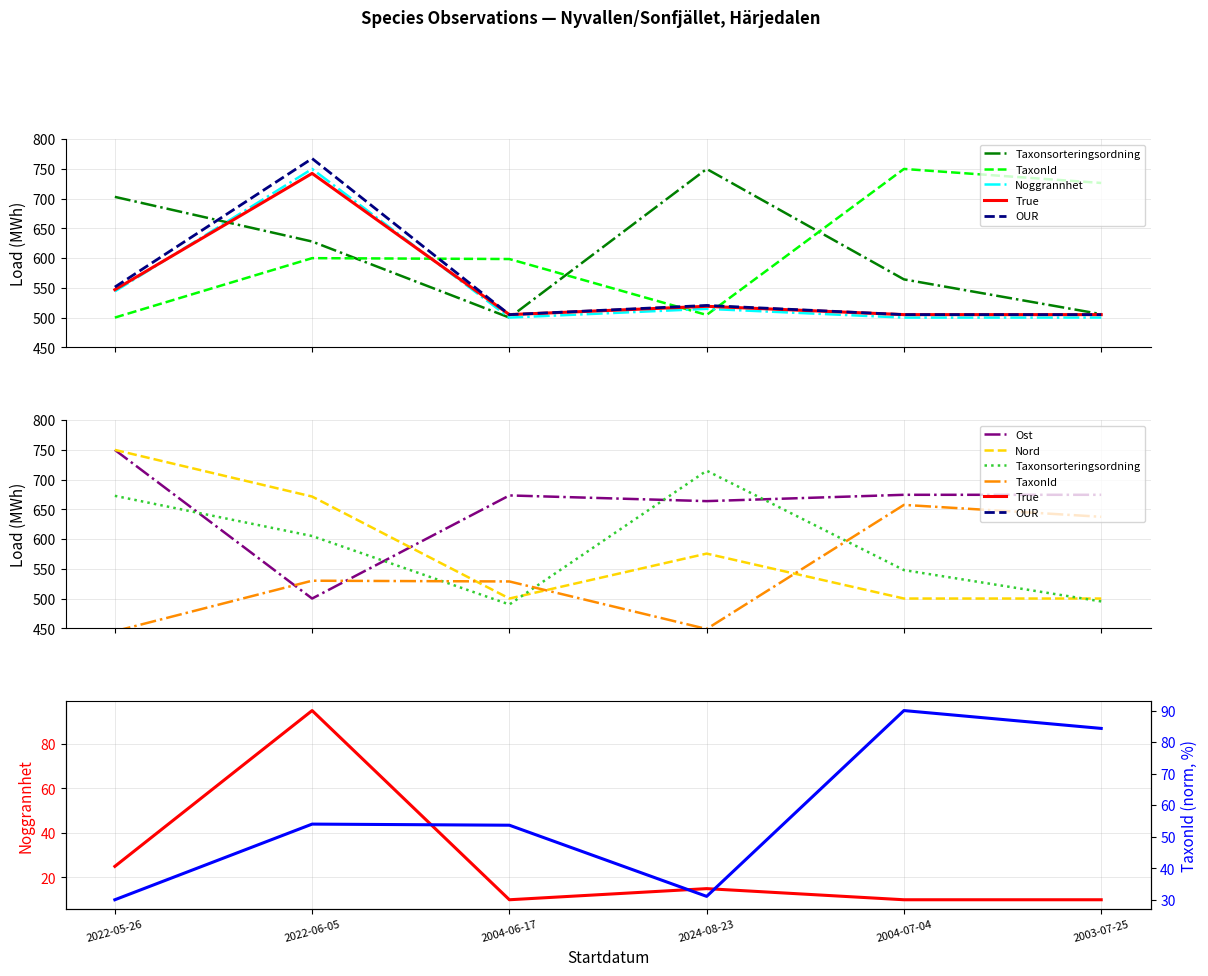

Does the chart display data point markers on the line(s)?

No